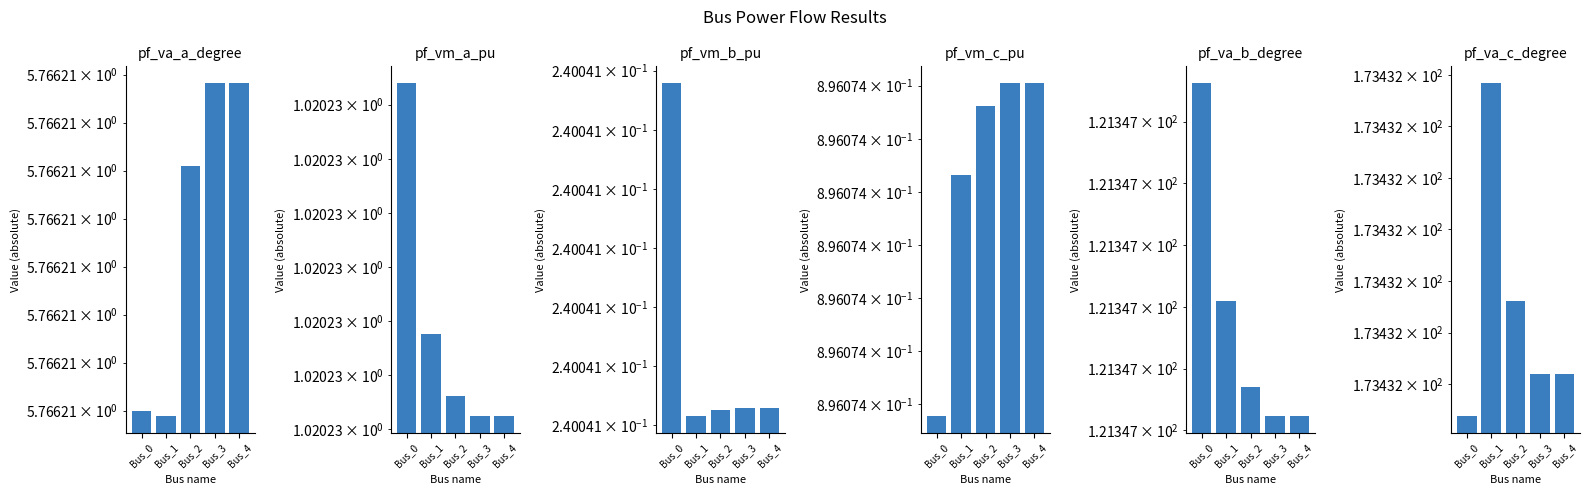

Rank the series by their maximum value, from lowest to highest.

pf_vm_b_pu, pf_vm_c_pu, pf_vm_a_pu, pf_va_a_degree, pf_va_b_degree, pf_va_c_degree